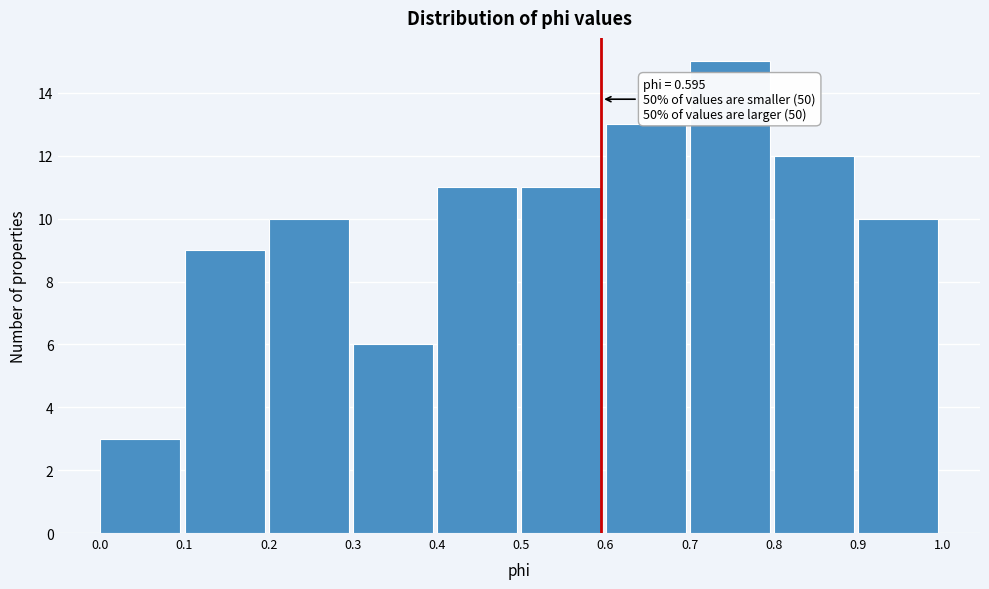

Which range on the x-axis has the tallest bar?

0.7 to 0.8